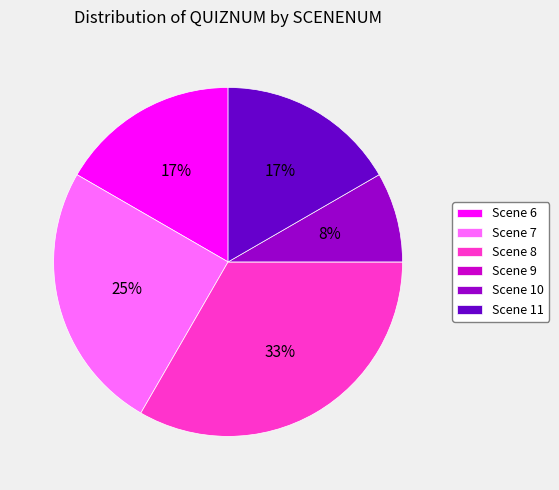

Is the sum of Scene 11 and Scene 10 greater than half?

No